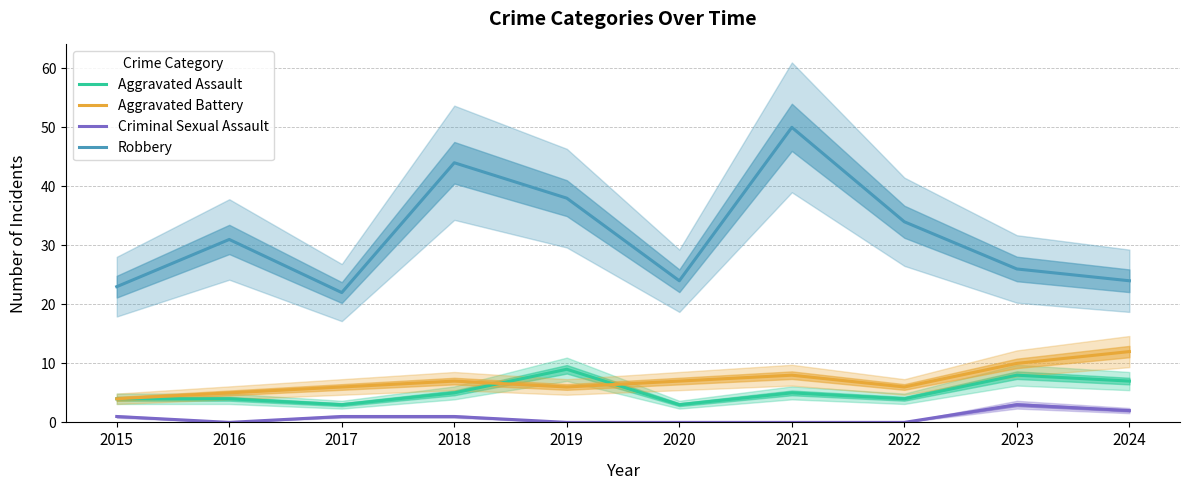

Is it true that Aggravated Assault equals 7 at 2024?

True